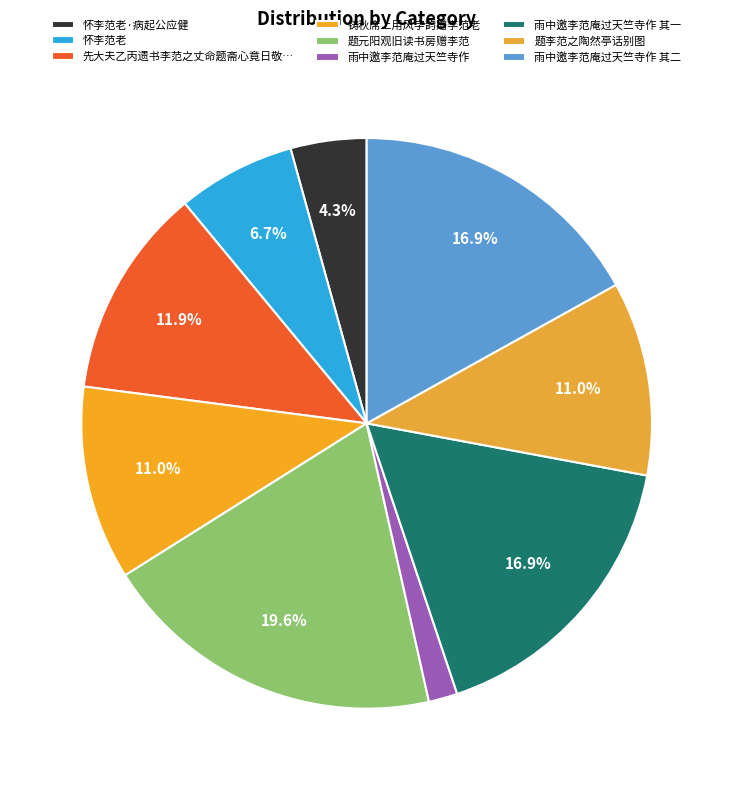

How many slices are in this pie chart?

9